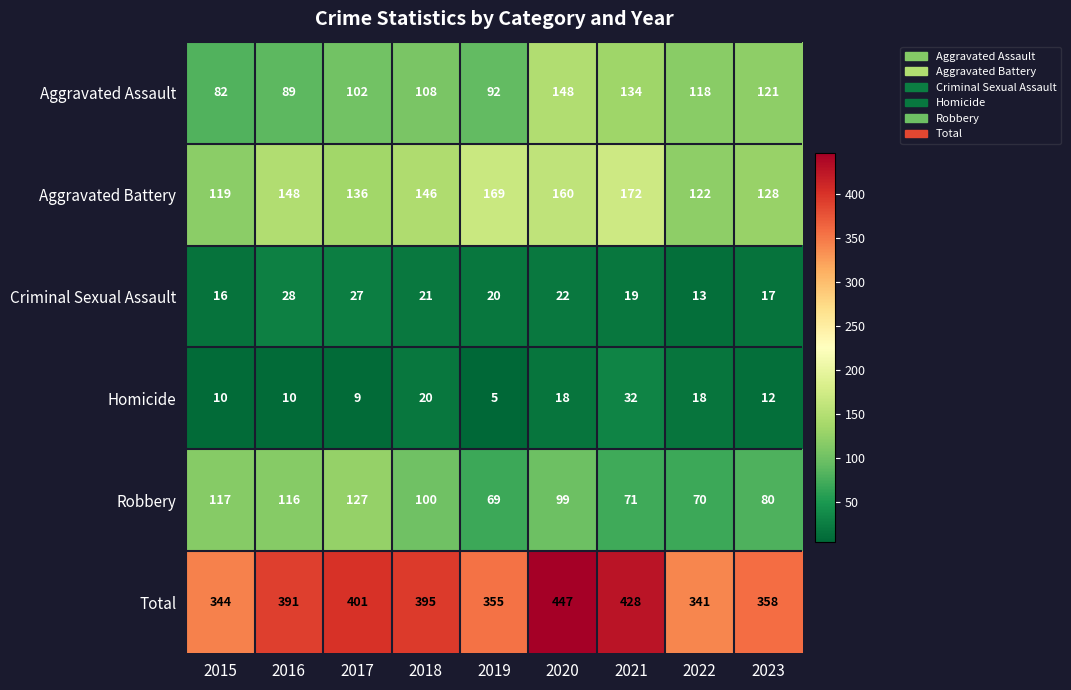

What value does the Aggravated Assault series have at 2020?

148